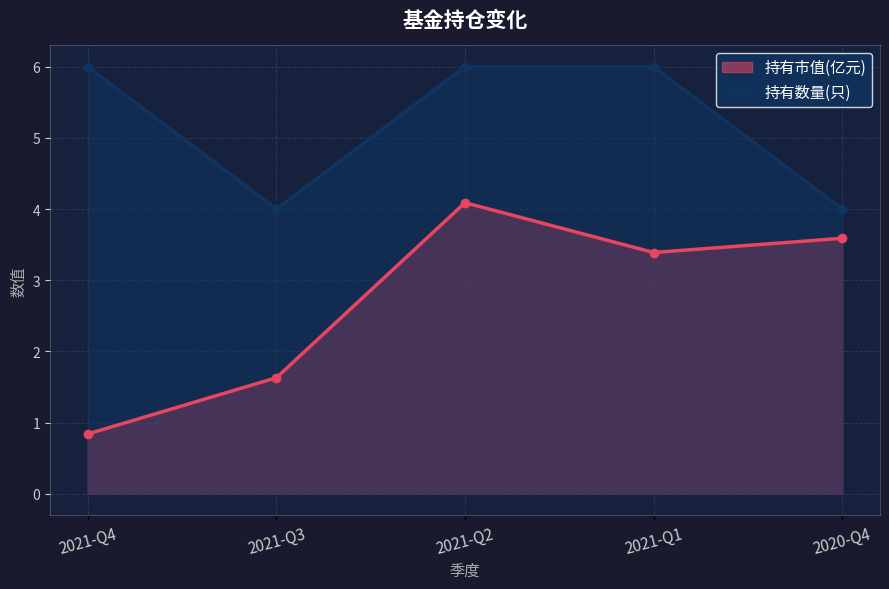

Reading left to right, list all the values displayed in this chart.

持有市值(亿元): 2021-Q4=0.8	2021-Q3=1.6	2021-Q2=4.1	2021-Q1=3.4	2020-Q4=3.6
持有数量(只): 2021-Q4=6.0	2021-Q3=4.0	2021-Q2=6.0	2021-Q1=6.0	2020-Q4=4.0